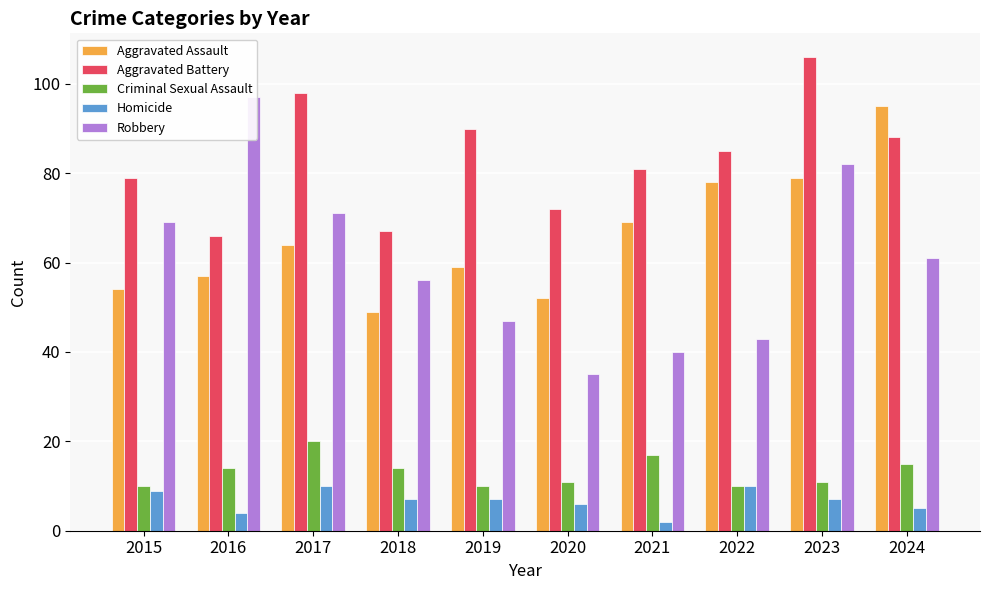

Between 2024 and 2017, which is larger?

2024